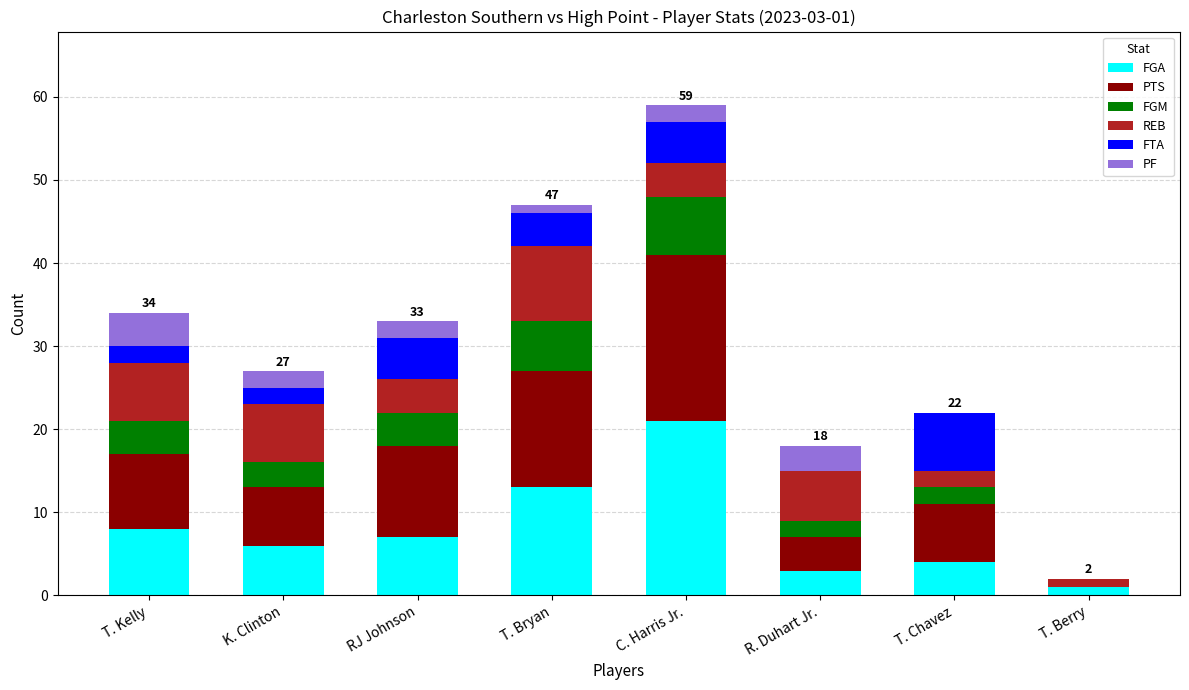

What is the sum of all FGA values?

63